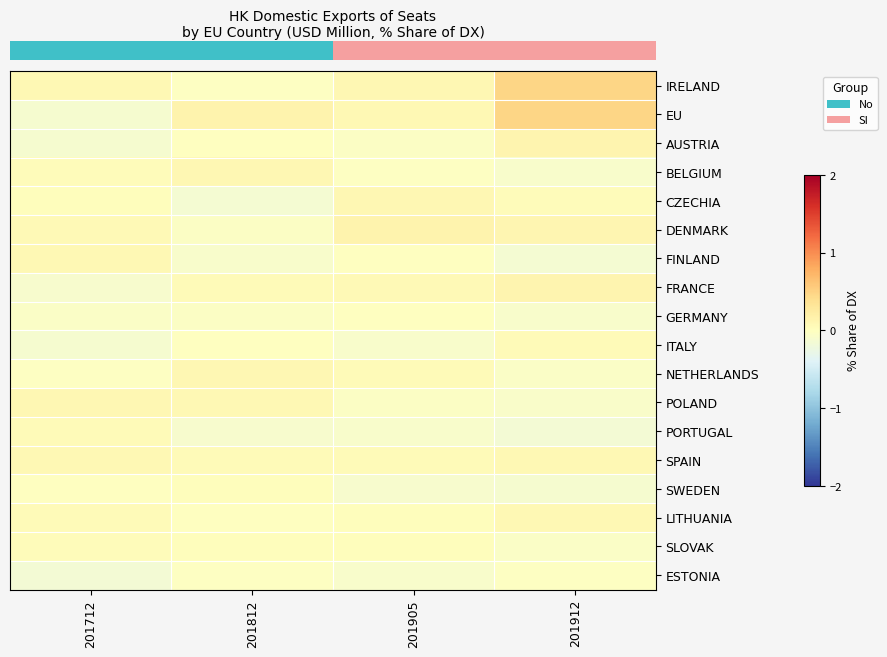

Which has a higher value, 201812 or 201905?

201905